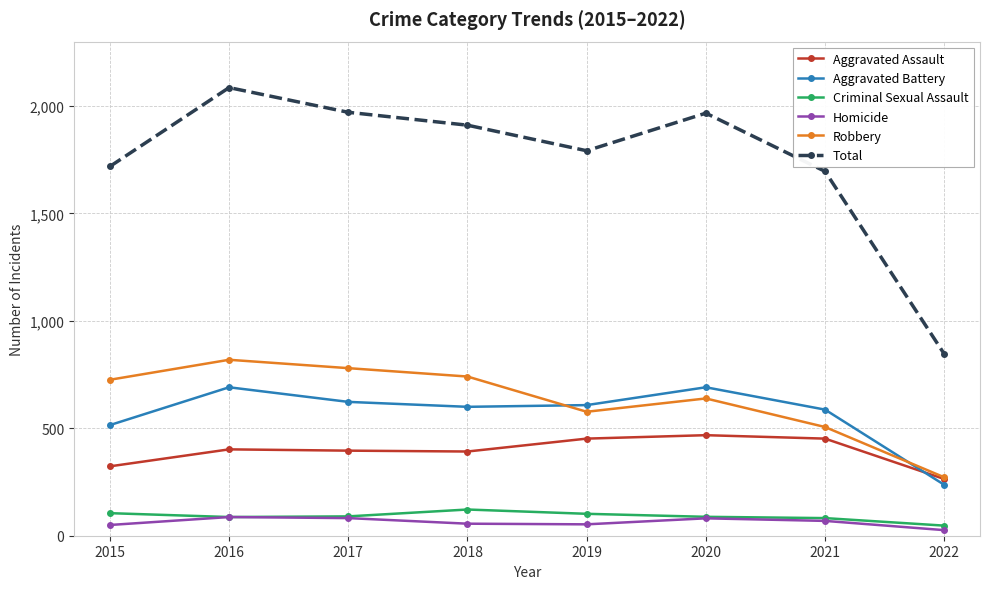

Is the value of Total at 2022 greater than the value of Aggravated Battery at 2021?

Yes